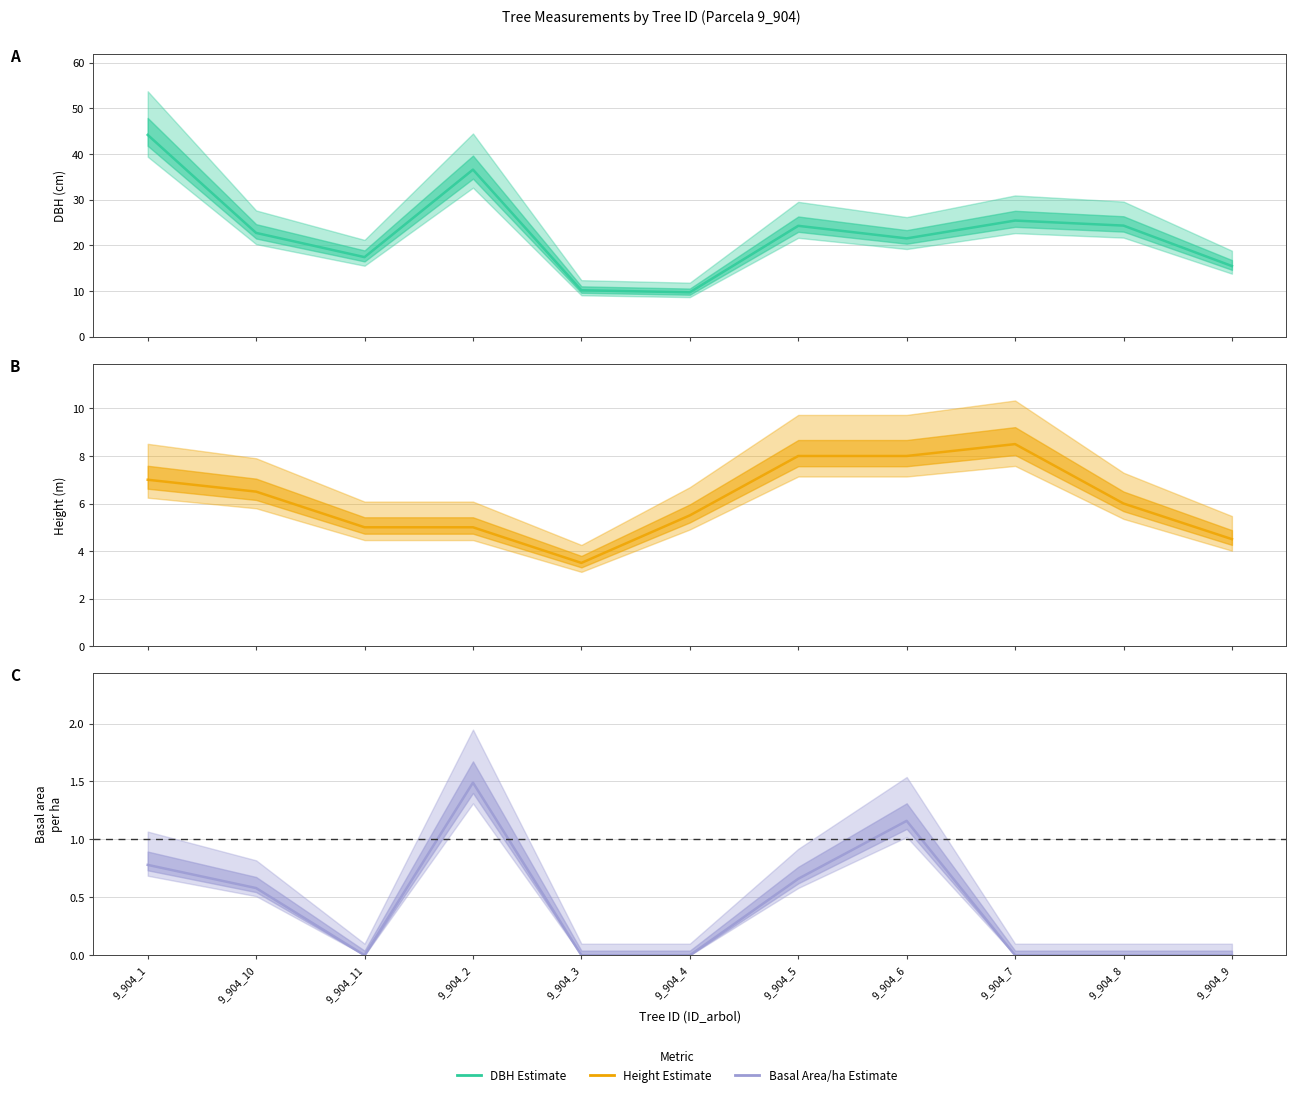

What position from the left is 9_904_2?

4